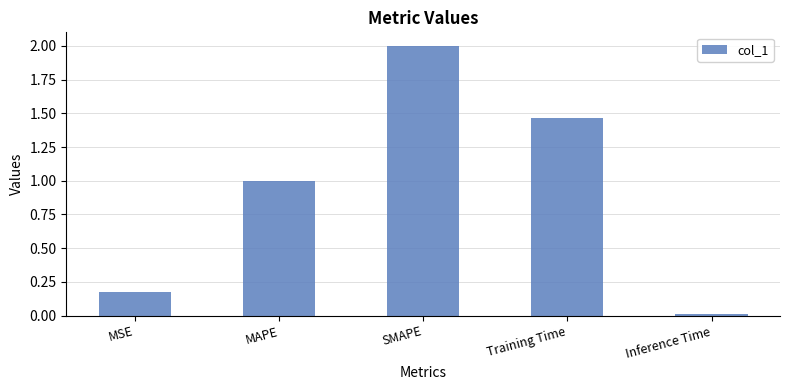

What is the difference between the maximum and second lowest values?

1.8